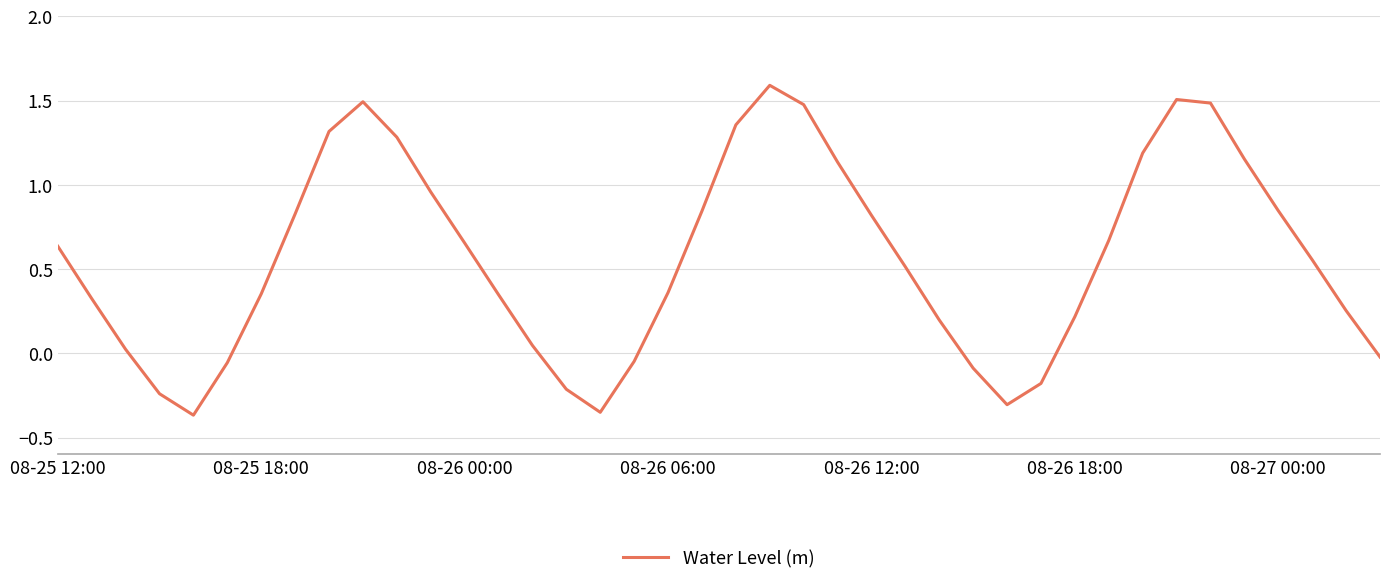

What is the maximum value shown in the chart?

1.6